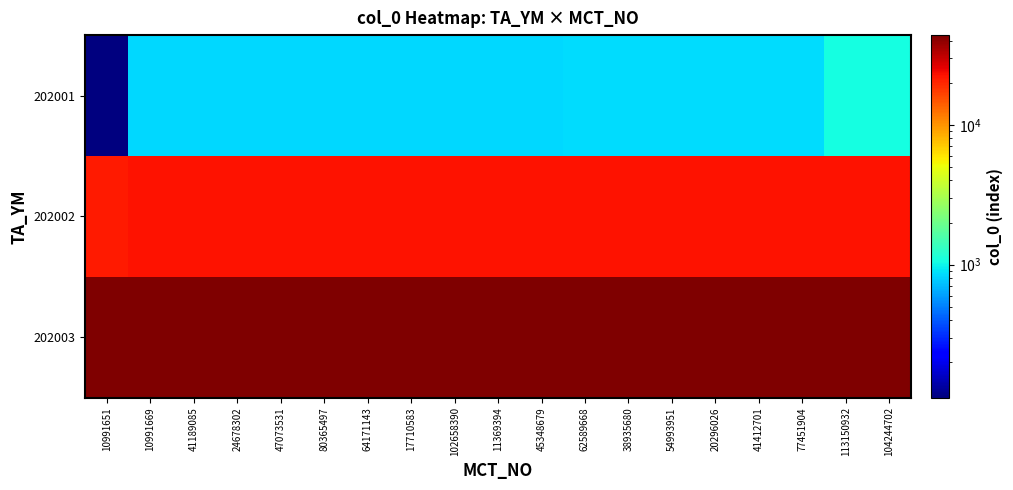

Rank the series by their maximum value, from highest to lowest.

202003, 202002, 202001